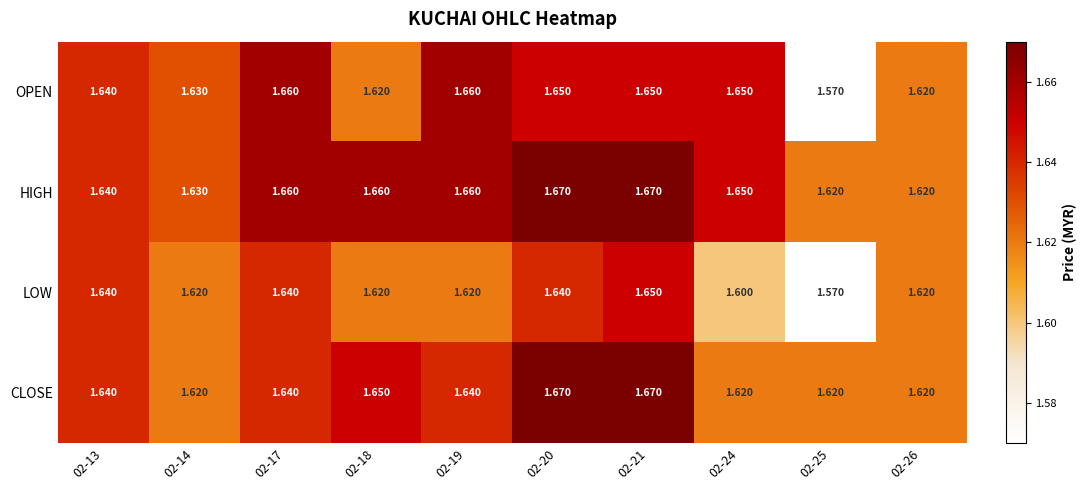

Is the value of HIGH at 02-19 greater than the value of OPEN at 02-13?

Yes